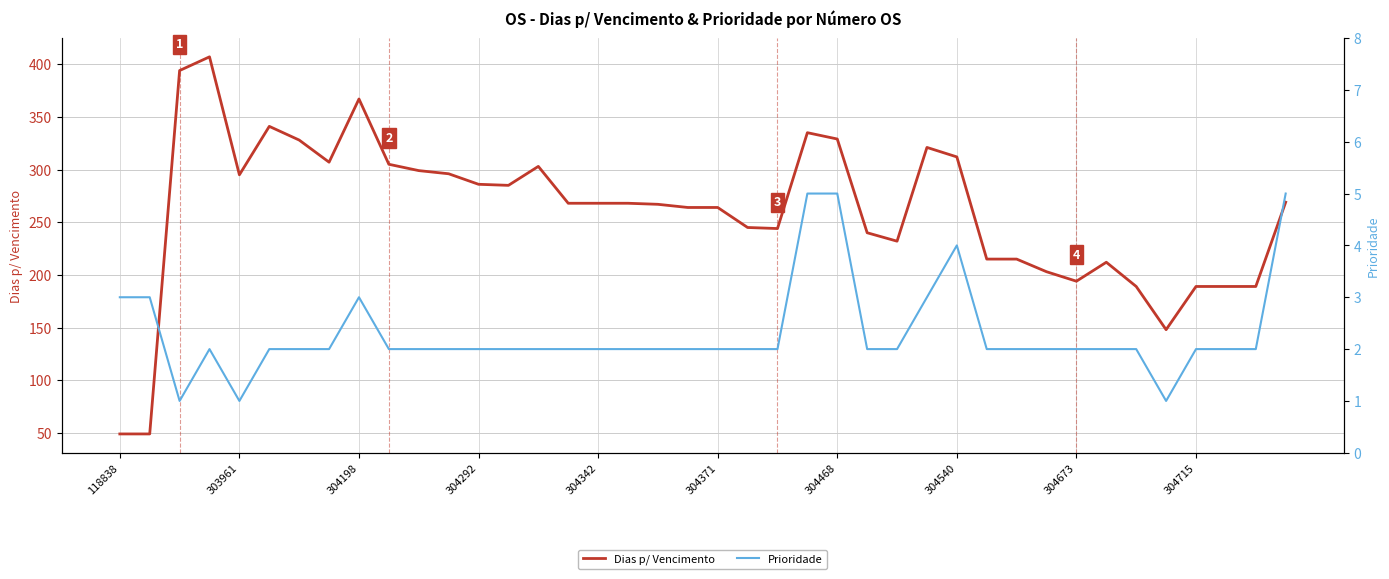

Is it true that Dias p/ Vencimento equals 189 at 304715?

True